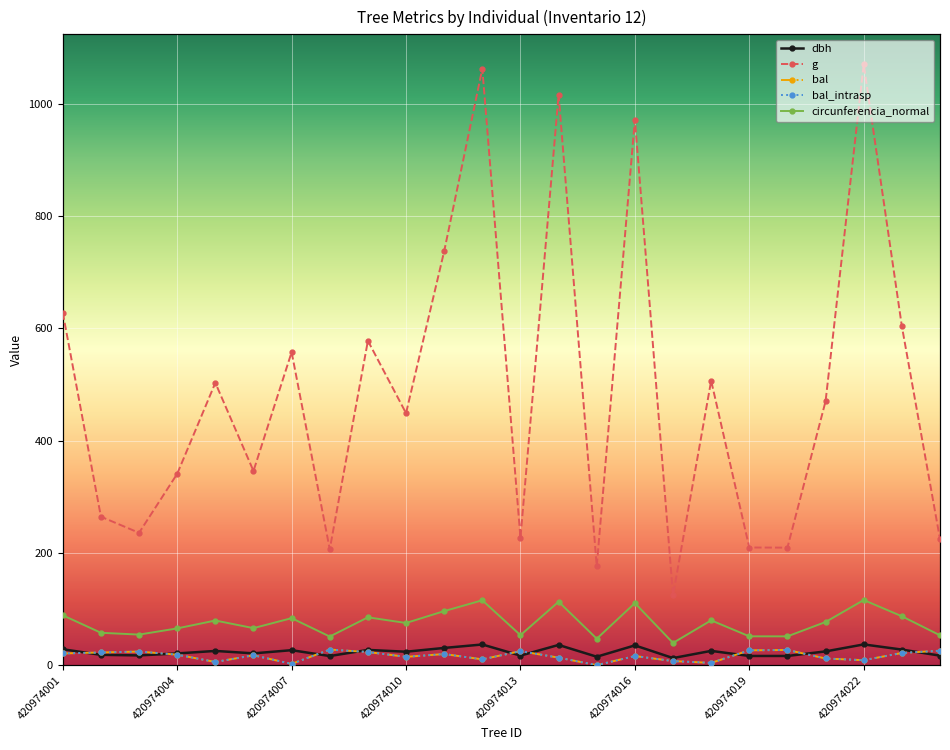

True or false: bal and g cross at least once.

False